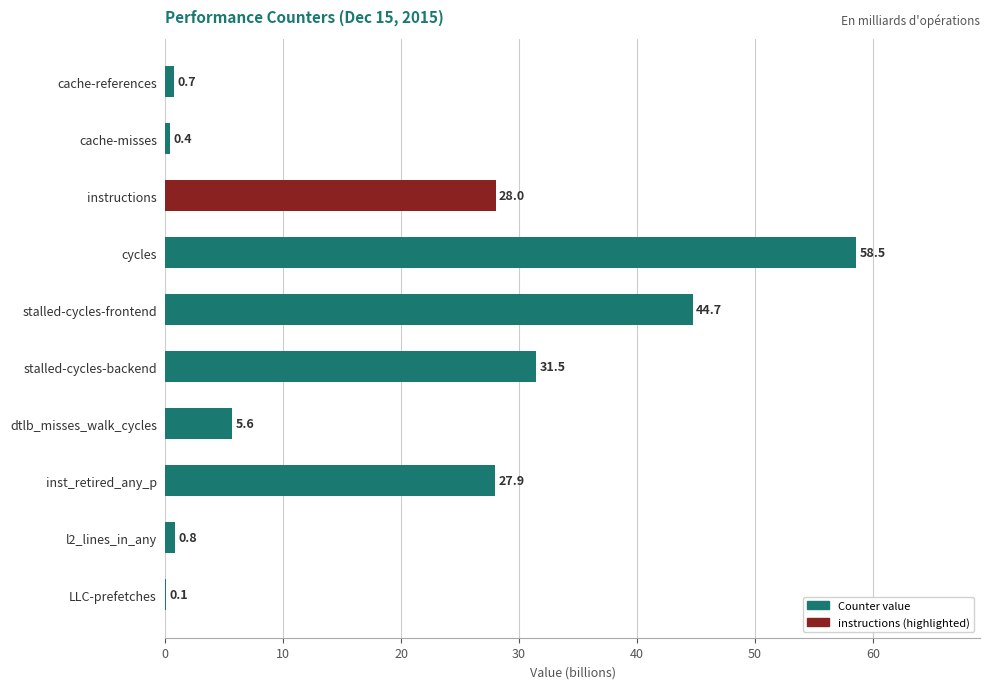

What is the sum of the values at l2_lines_in_any and cache-misses?

1.2